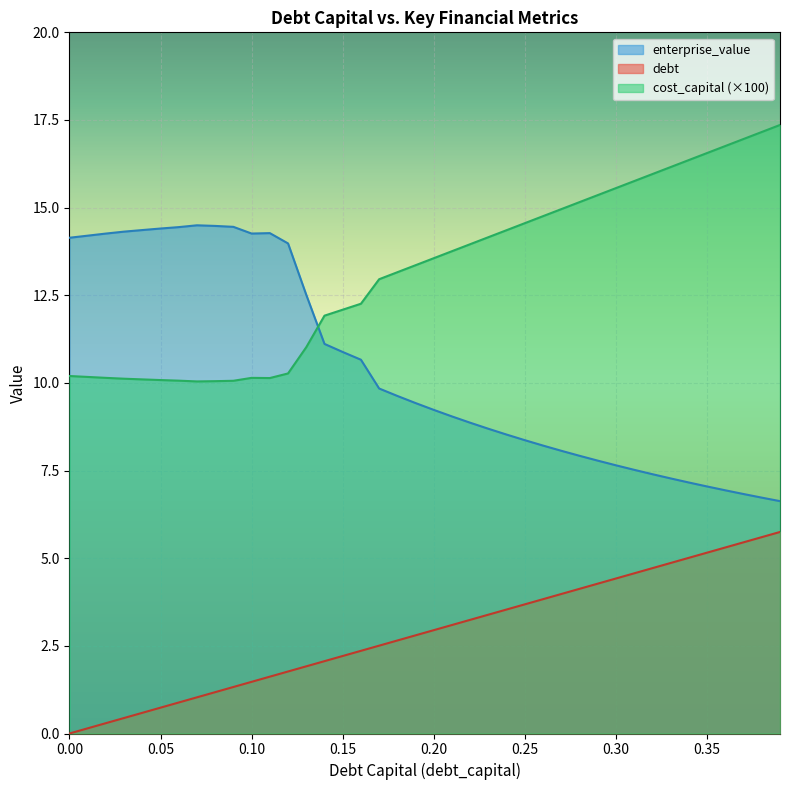

How many distinct data groups are displayed?

3